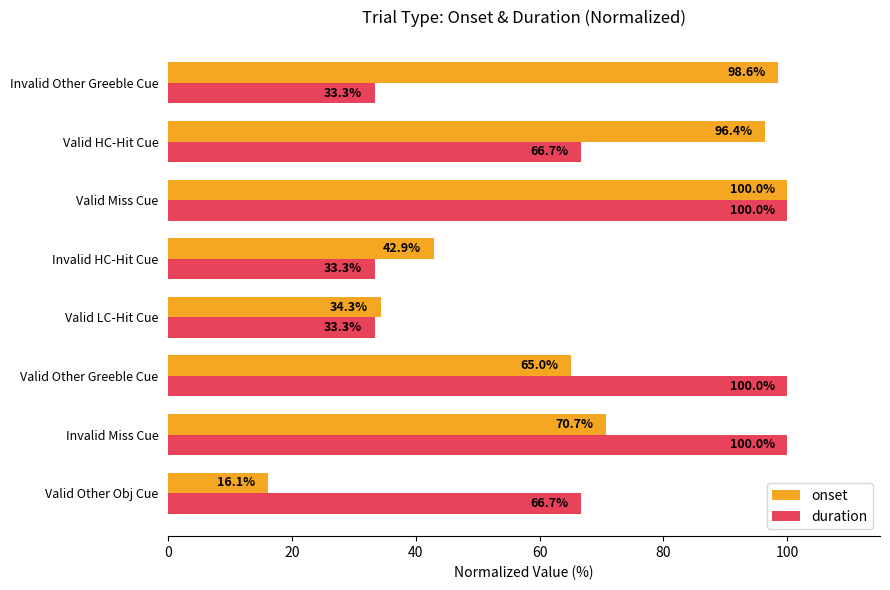

The value of duration at Valid Other Obj Cue is 90.5. True or false?

False